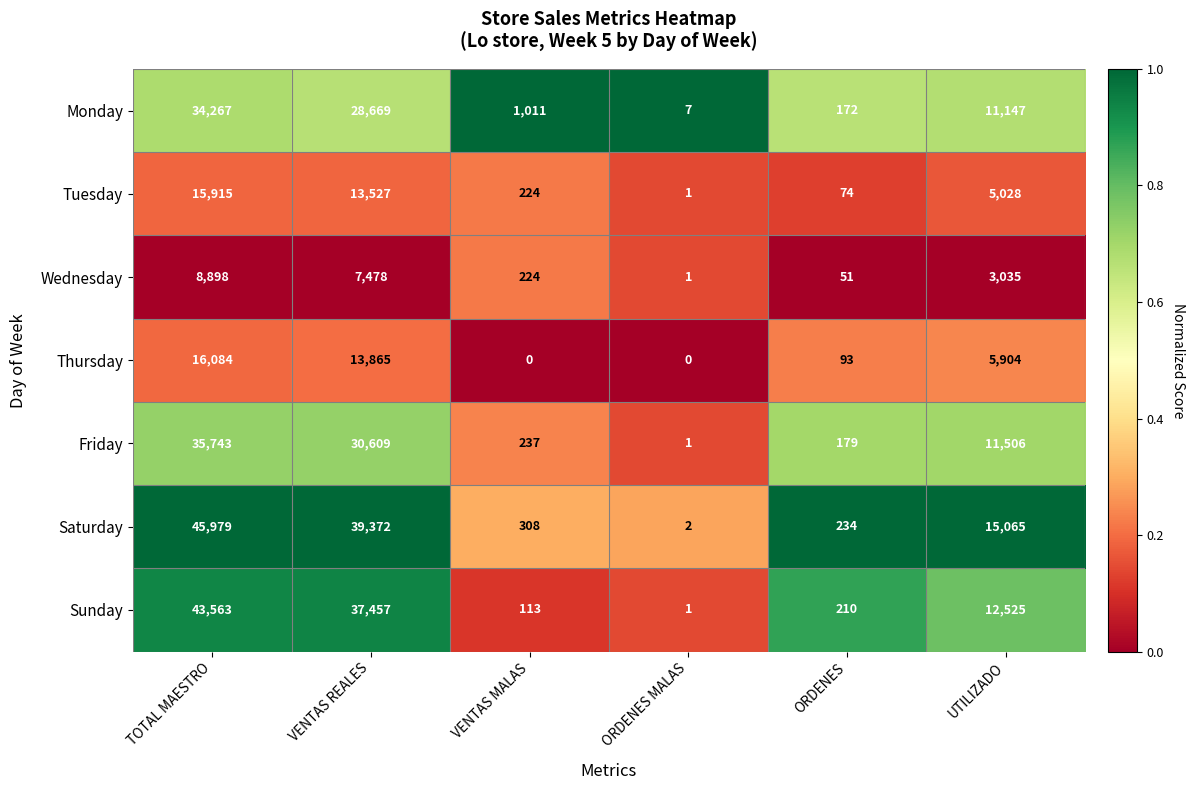

What is the sum of the Monday values at VENTAS MALAS and TOTAL MAESTRO?

35278